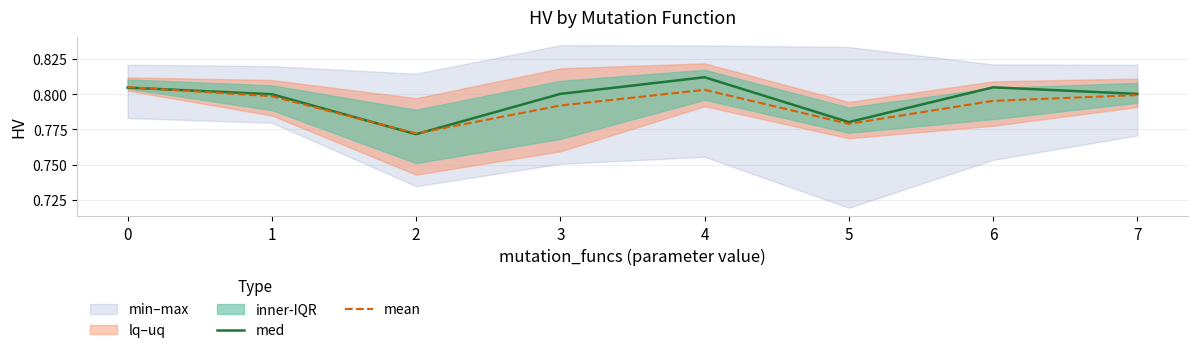

How many intersections are there between med and mean?

3